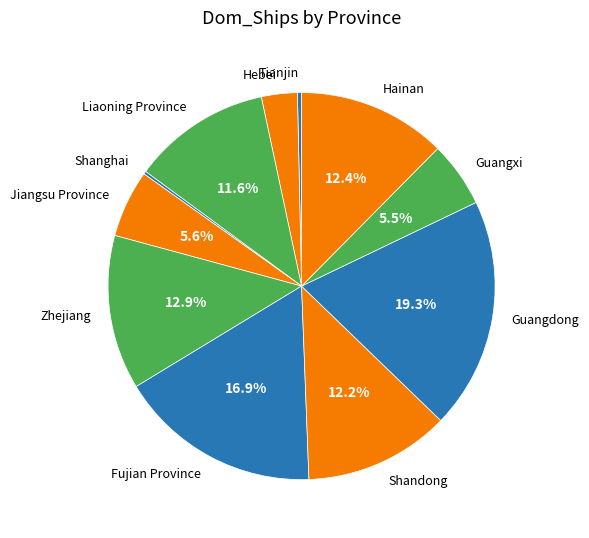

Which has a higher value, Guangdong or Guangxi?

Guangdong